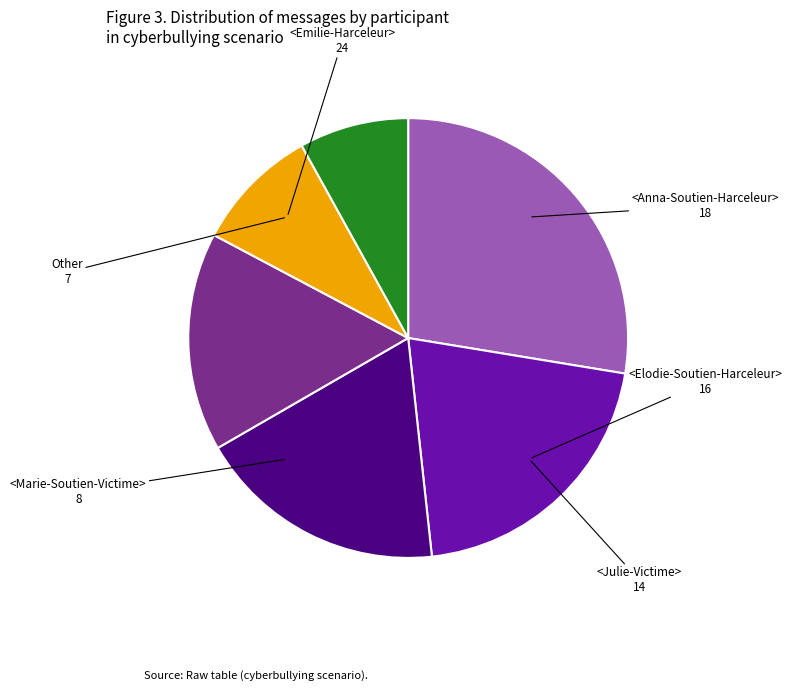

Does any single category account for the majority?

No